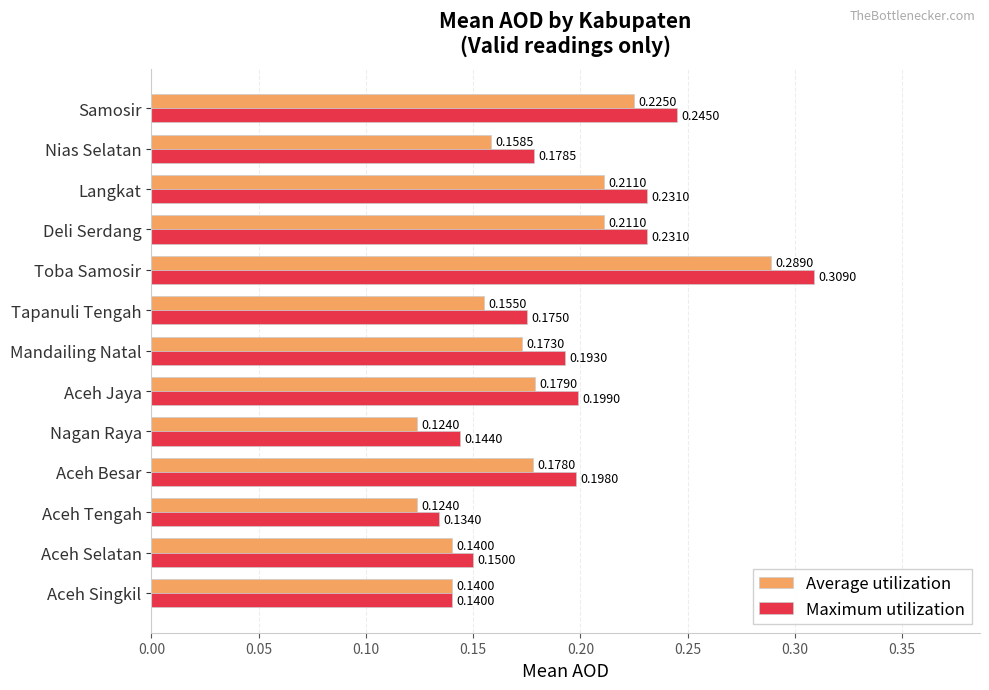

What is the sum of the Maximum utilization values at Aceh Selatan and Langkat?

0.4